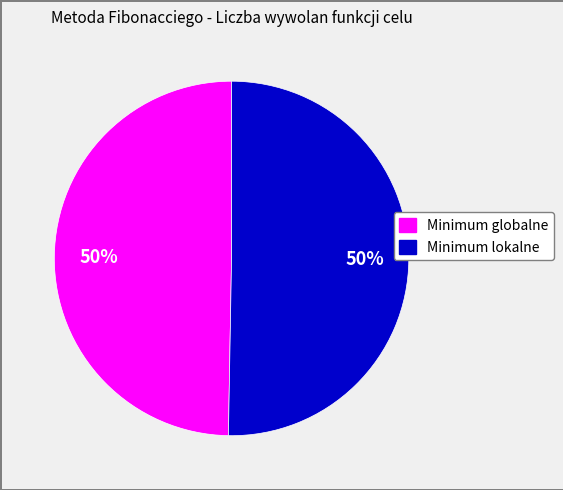

The Minimum globalne slice represents 42% of the pie. True or false?

False